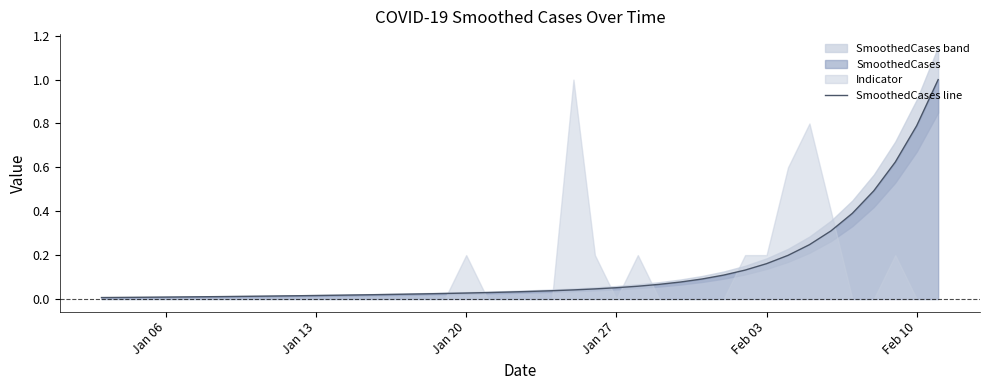

True or false: SmoothedCases line has a value of 0.0 at Jan 06.

True